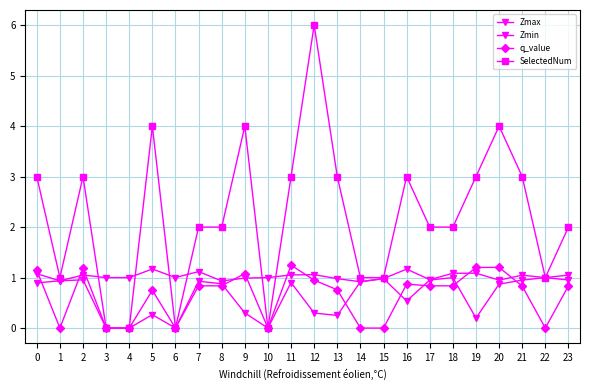

What is the average value of the Zmax series?

1.0